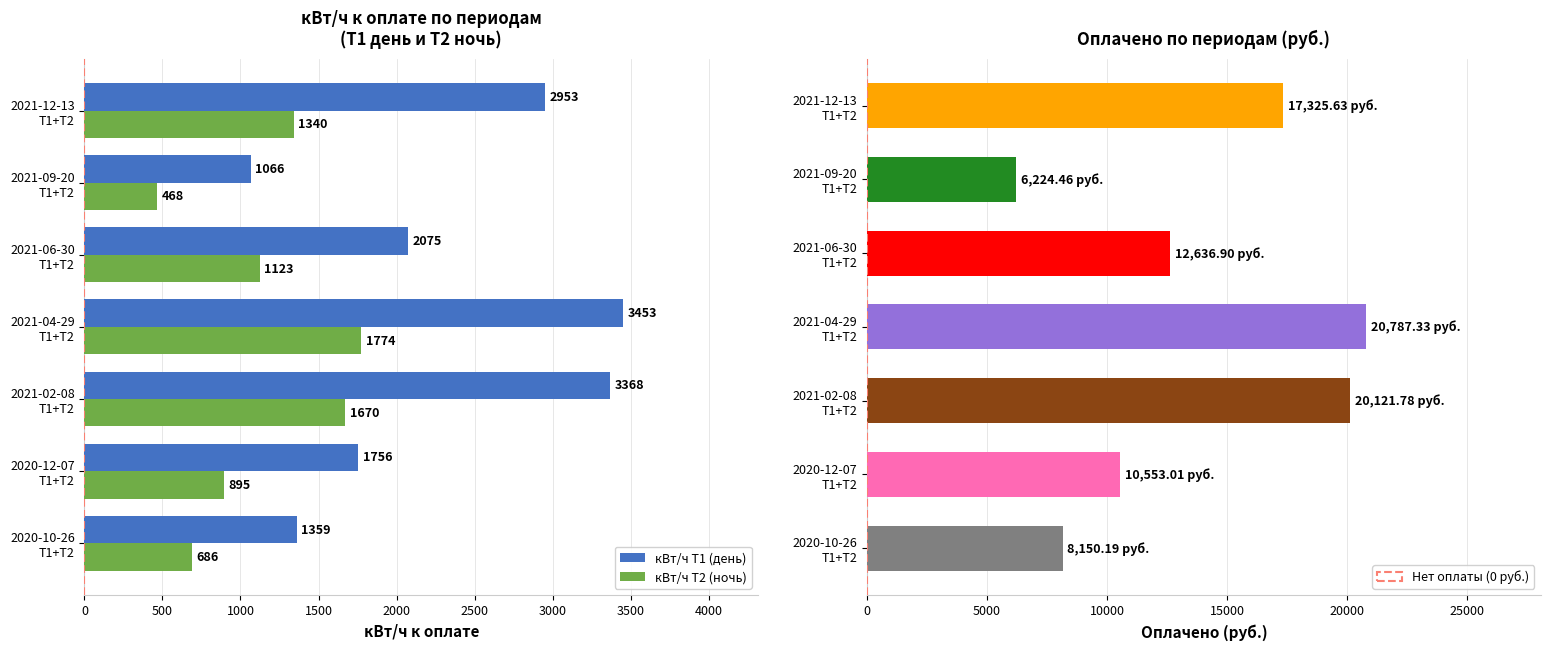

Rank the categories by кВт/ч Т1 (день) value from lowest to highest.

2021-09-20
Т1+Т2, 2020-10-26
Т1+Т2, 2020-12-07
Т1+Т2, 2021-06-30
Т1+Т2, 2021-12-13
Т1+Т2, 2021-02-08
Т1+Т2, 2021-04-29
Т1+Т2